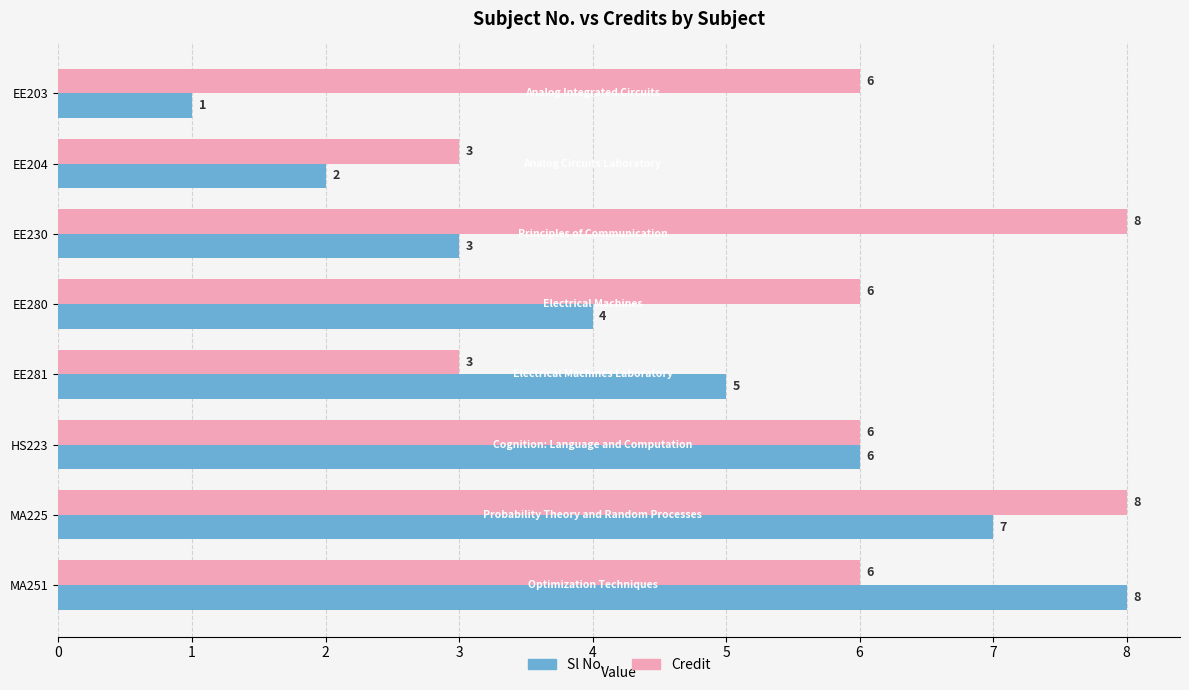

What is the difference between the second highest and minimum values in the Credit series?

5